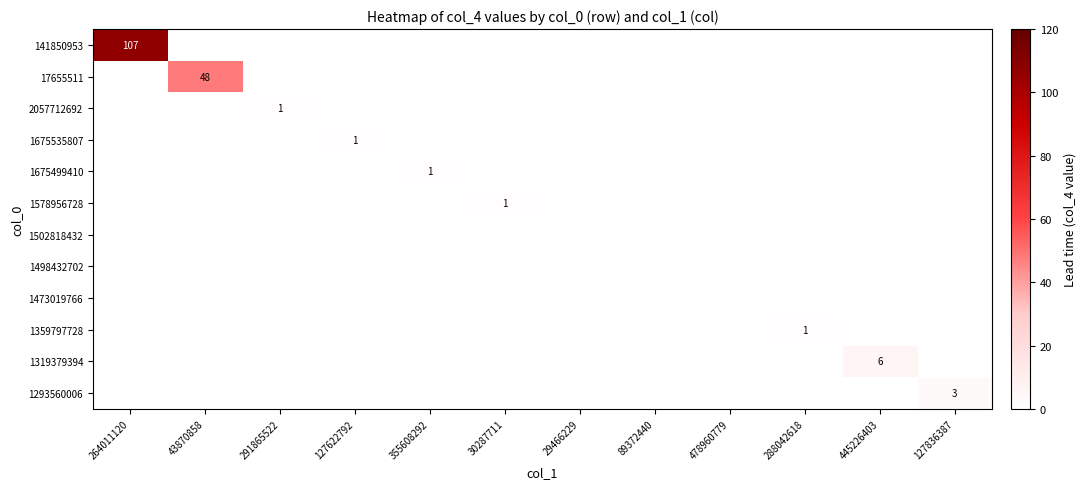

Is it true that 1319379394 equals 6 at 445226403?

True